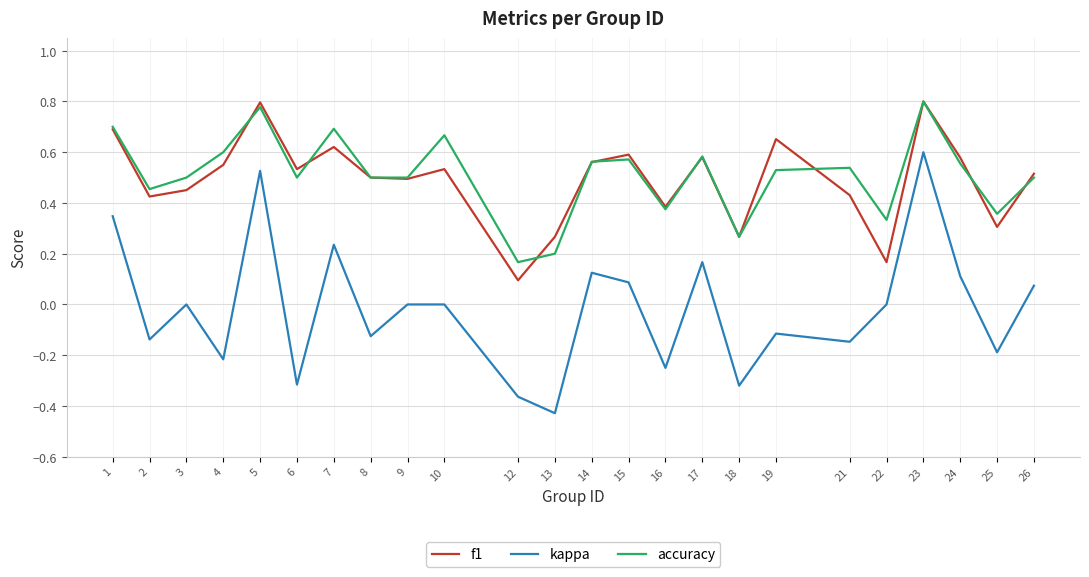

True or false: kappa has a value of 0.1 at 14.

True